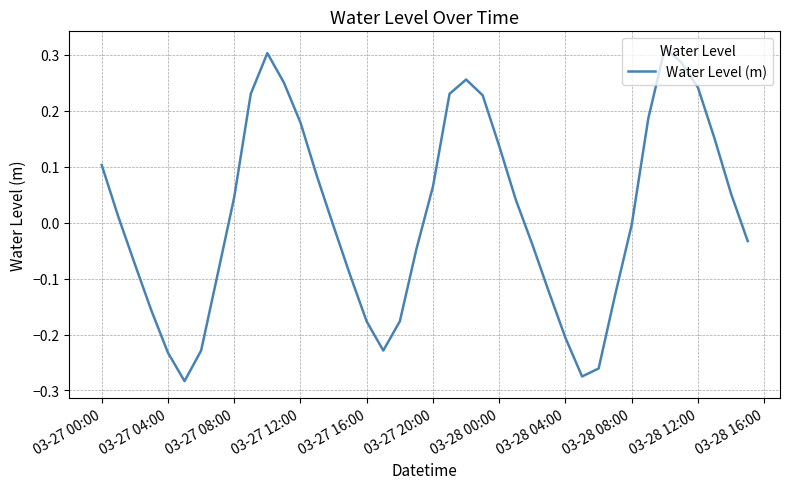

What is the difference between the maximum and minimum values?

0.6